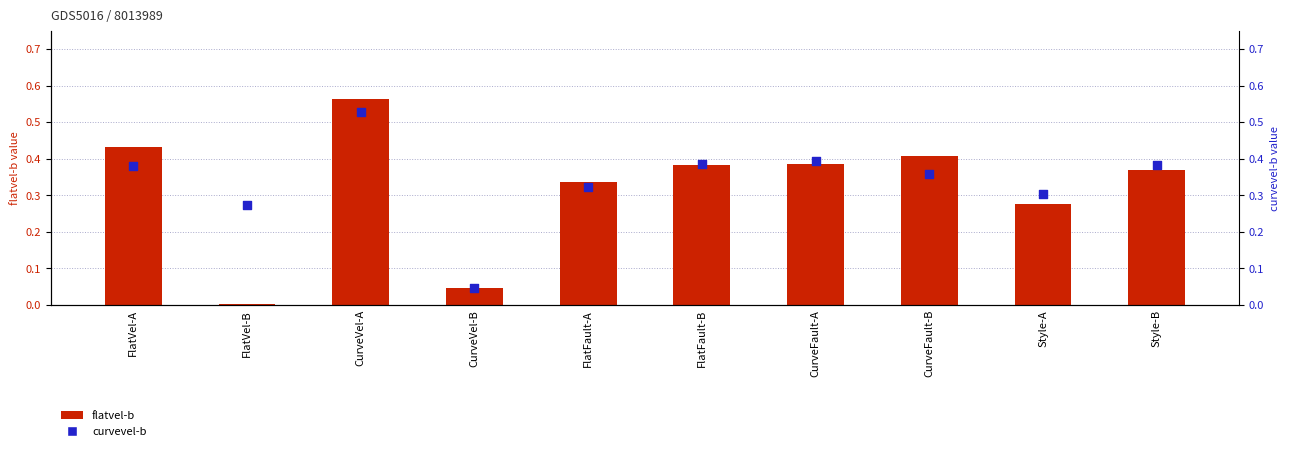

What are all the series names shown in the legend?

flatvel-b, curvevel-b